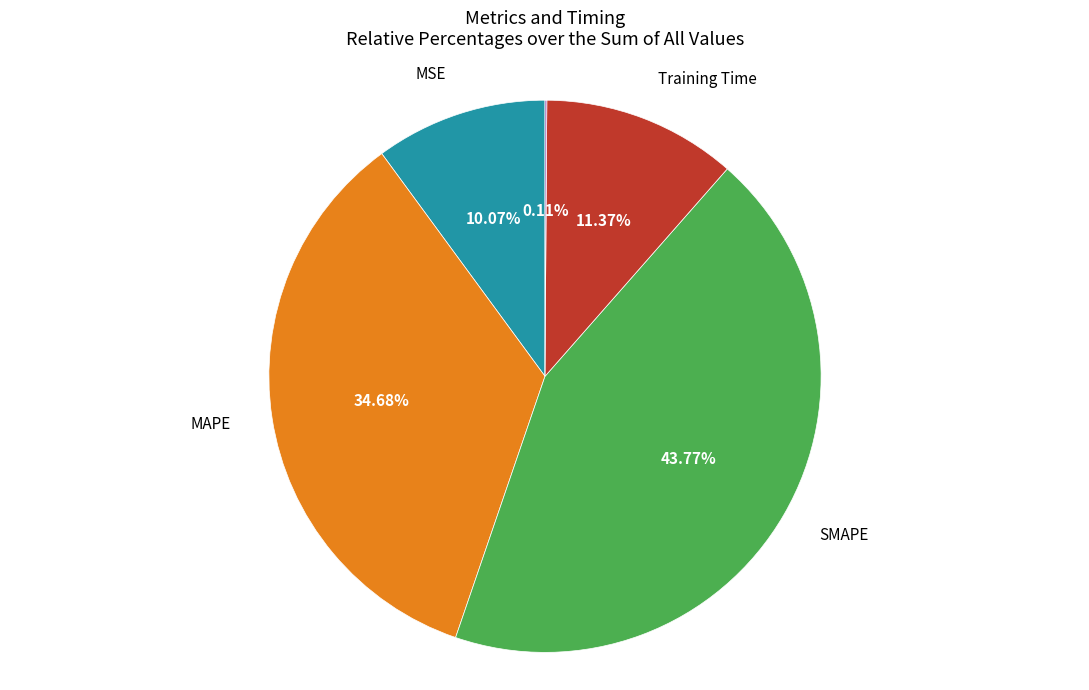

Does Training Time account for over 50% of the chart?

No